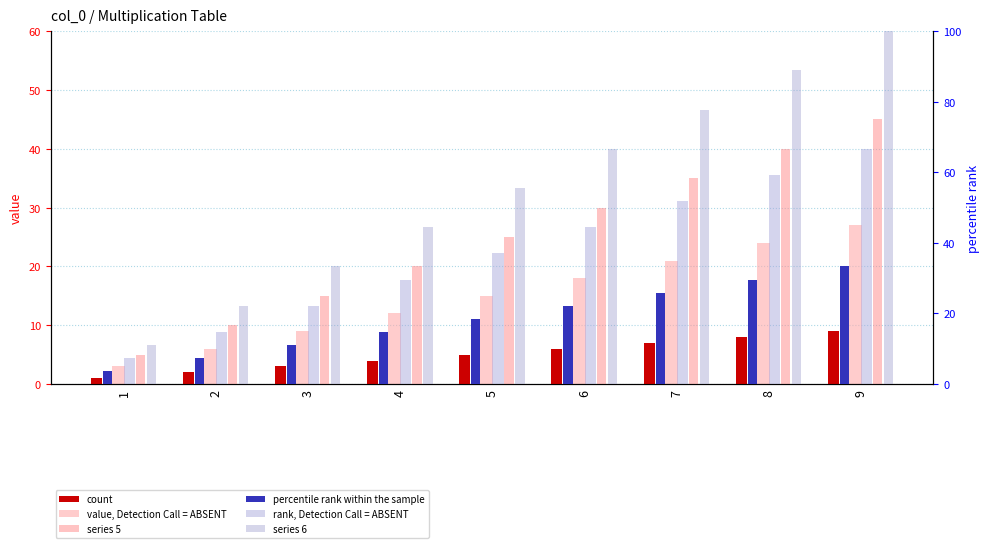

What is the sum of all rank, Detection Call = ABSENT values?

333.3